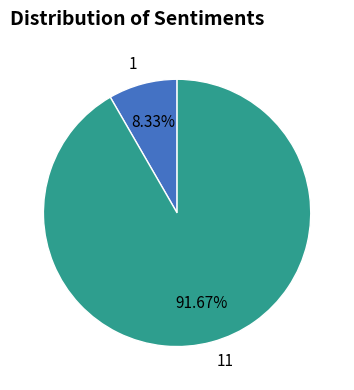

What is the smallest slice in the pie chart?

1